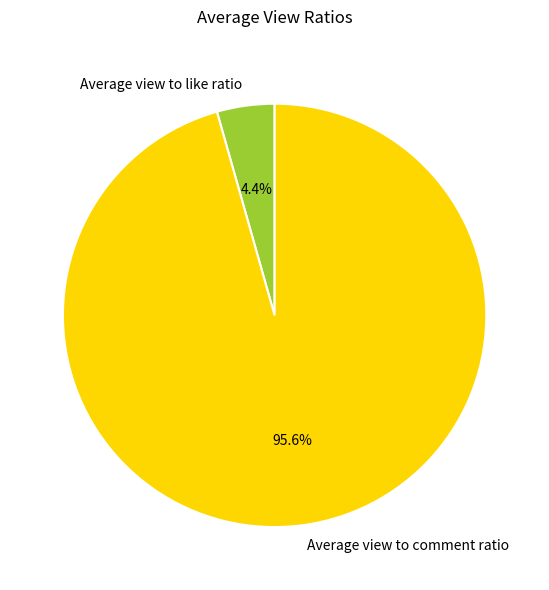

Does any single category account for the majority?

Yes